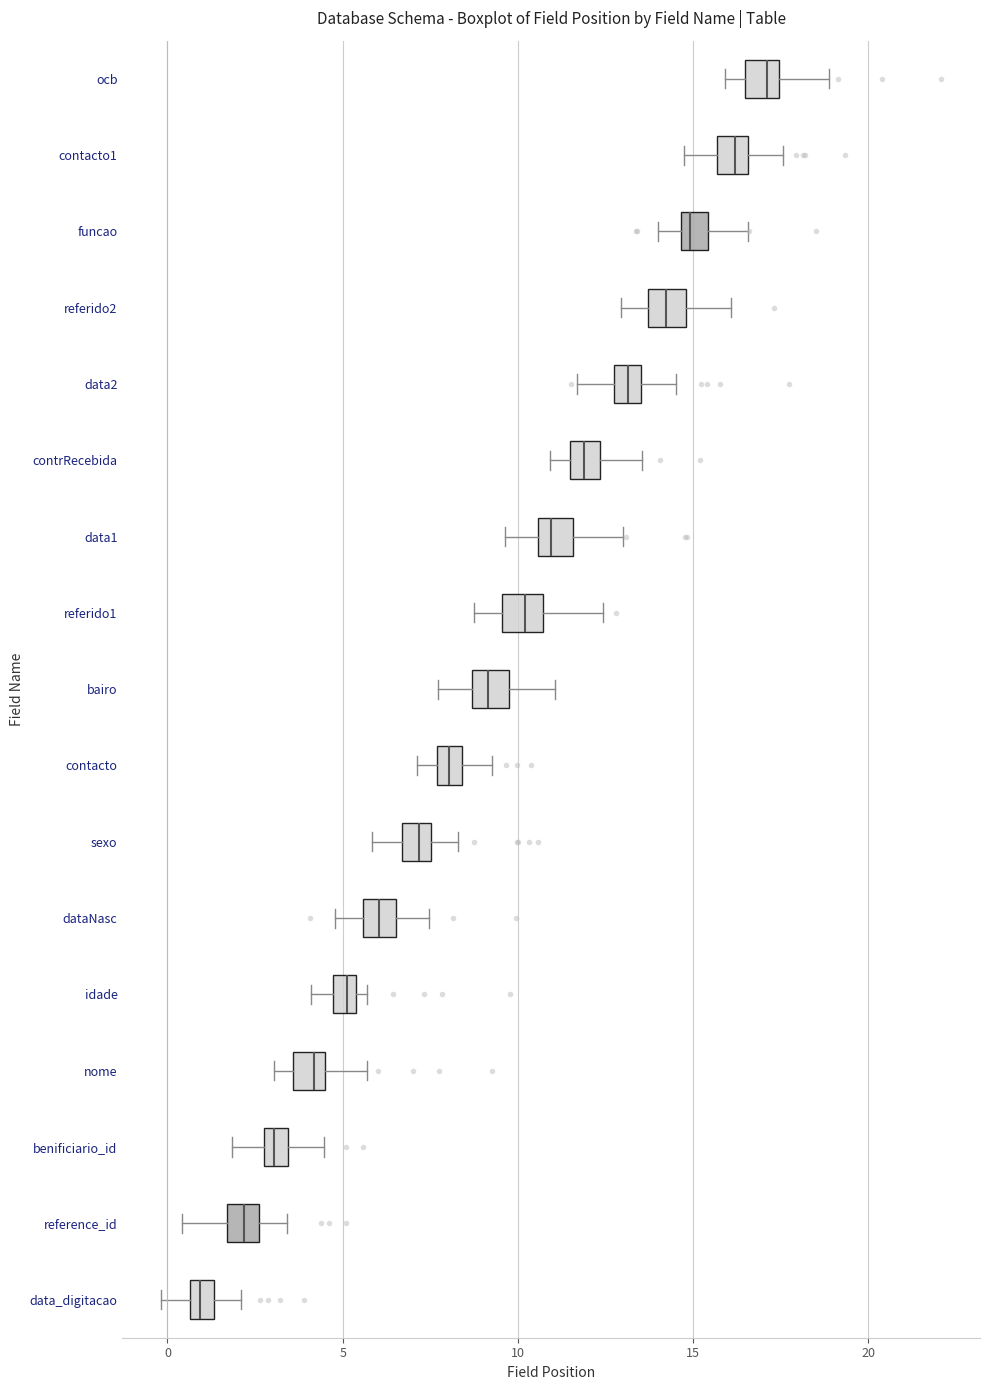

Which box's median line is the furthest to the right?

ocb